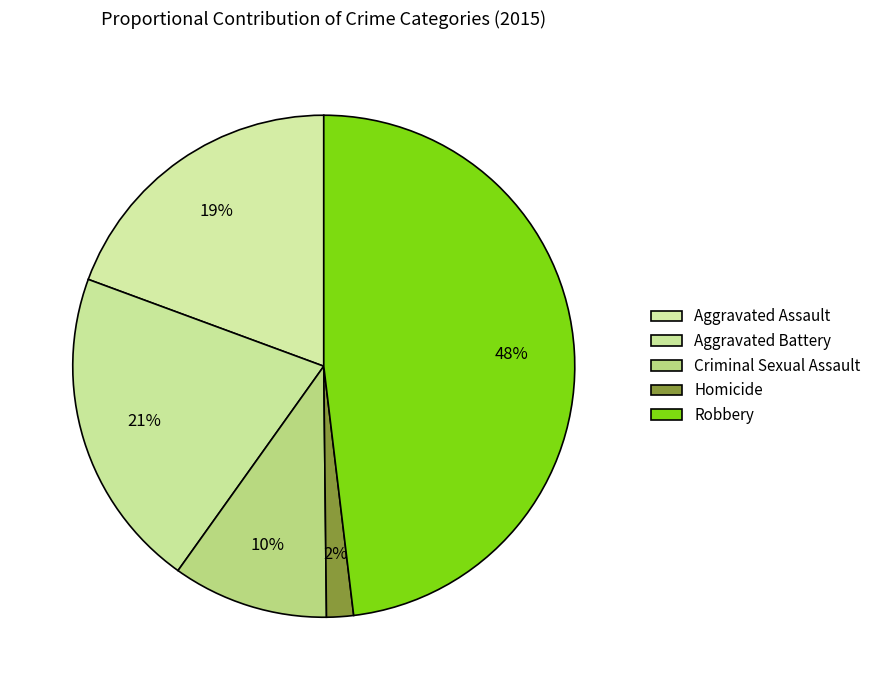

How many segments does this pie chart have?

5